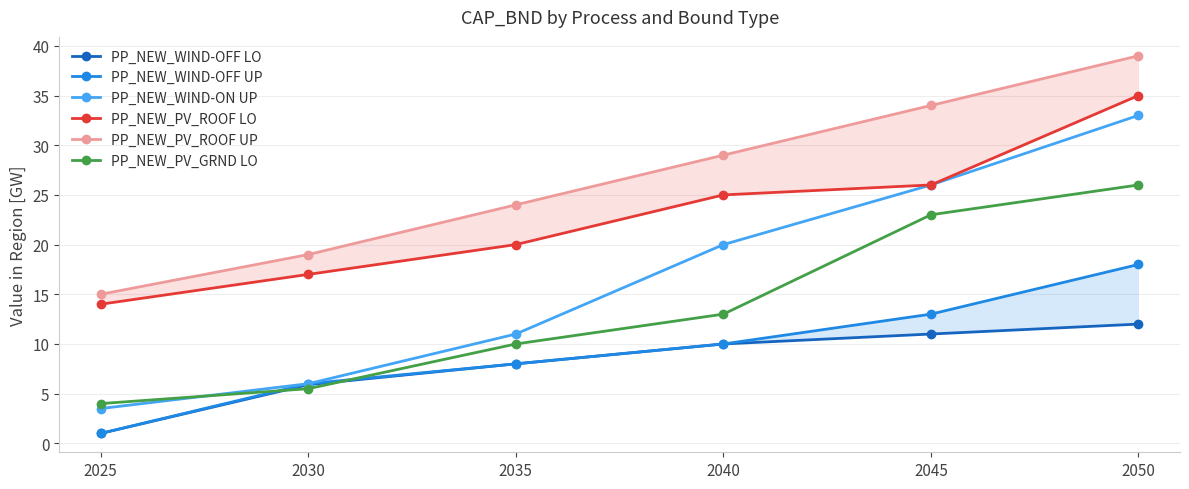

How many series are shown in this chart?

6